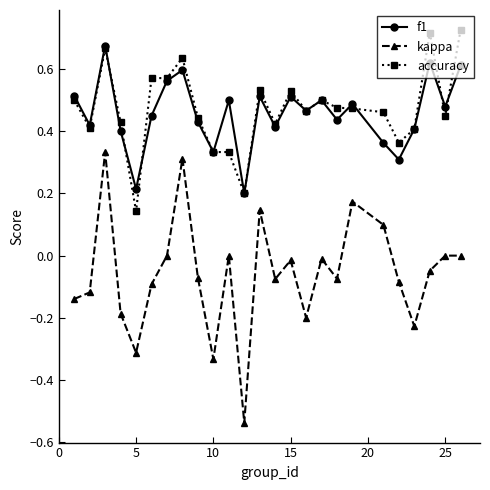

True or false: kappa and accuracy cross at least once.

False